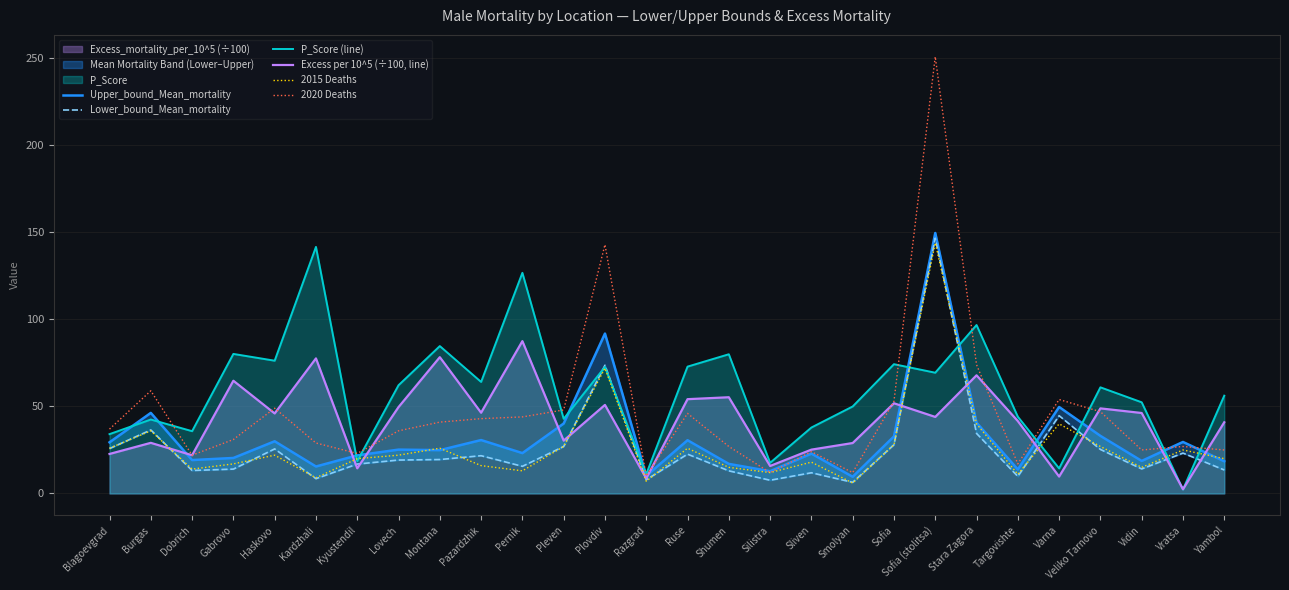

What is the smallest value displayed?

2.3